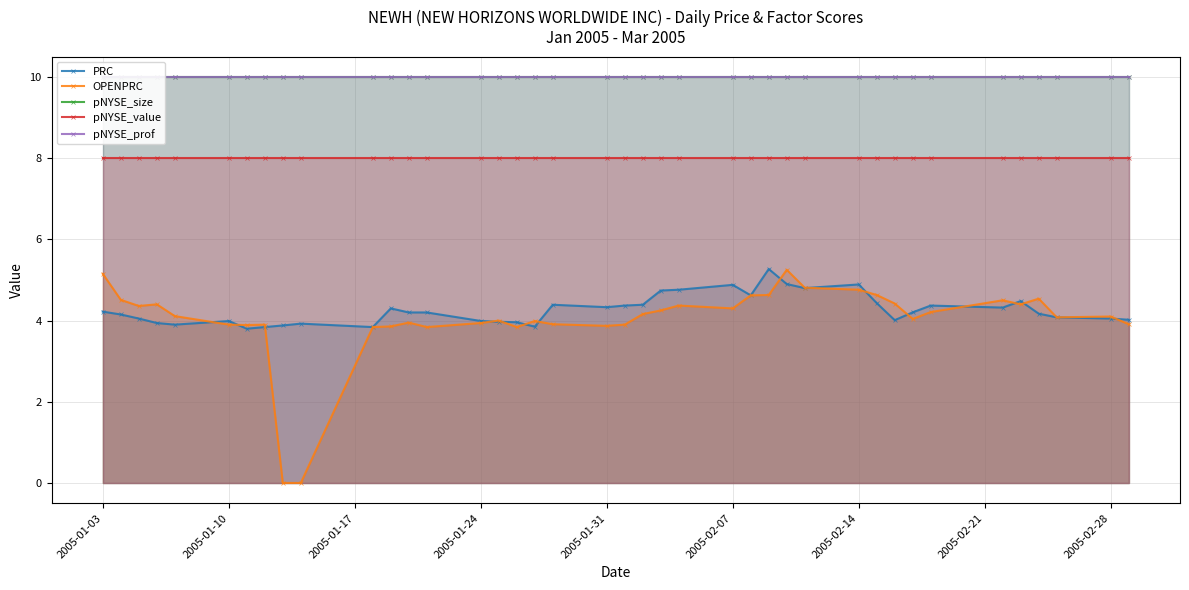

True or false: OPENPRC and pNYSE_prof intersect in this chart.

False